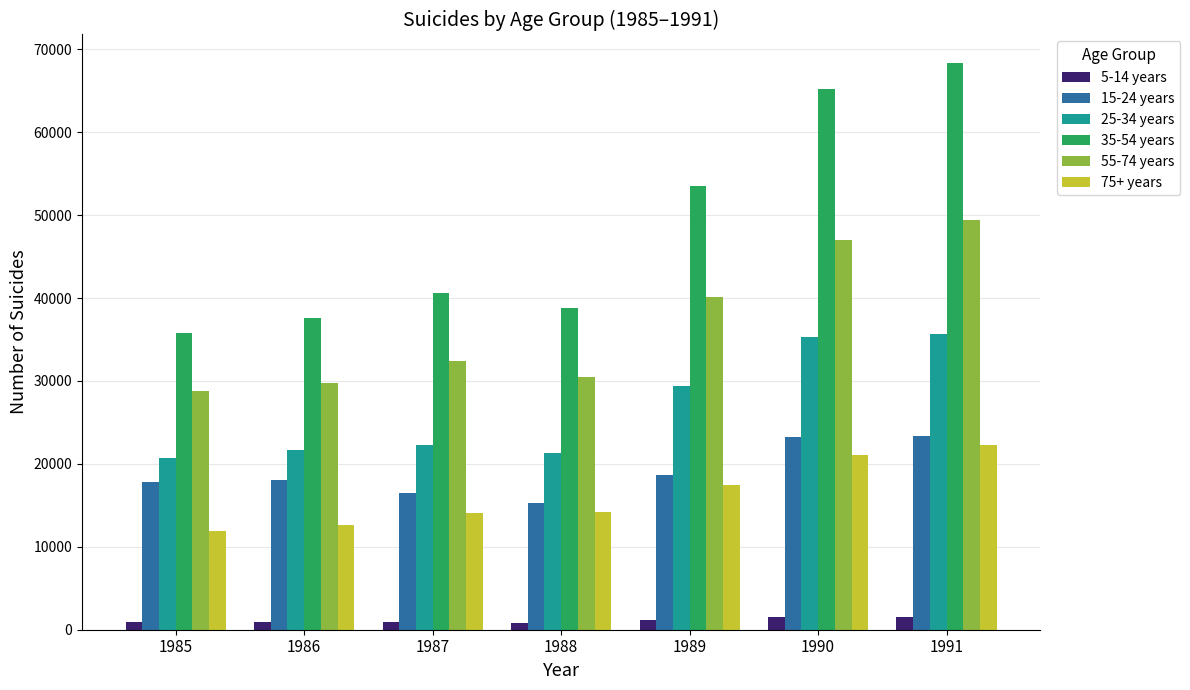

At how many categories does at least one series exceed 50035?

3